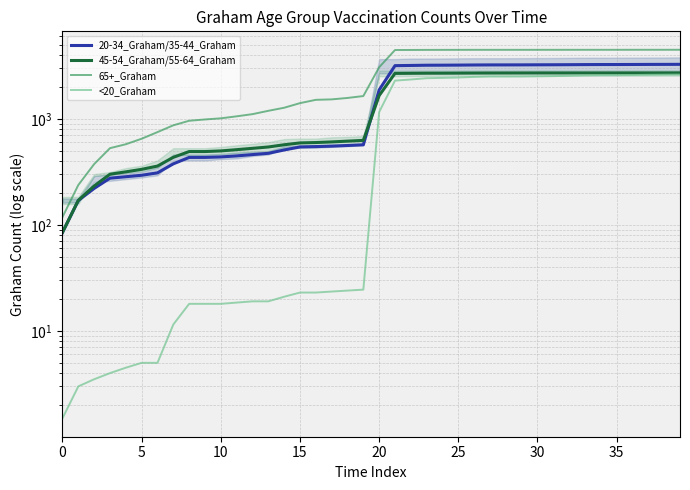

Is this an area chart (filled region under the line)?

No